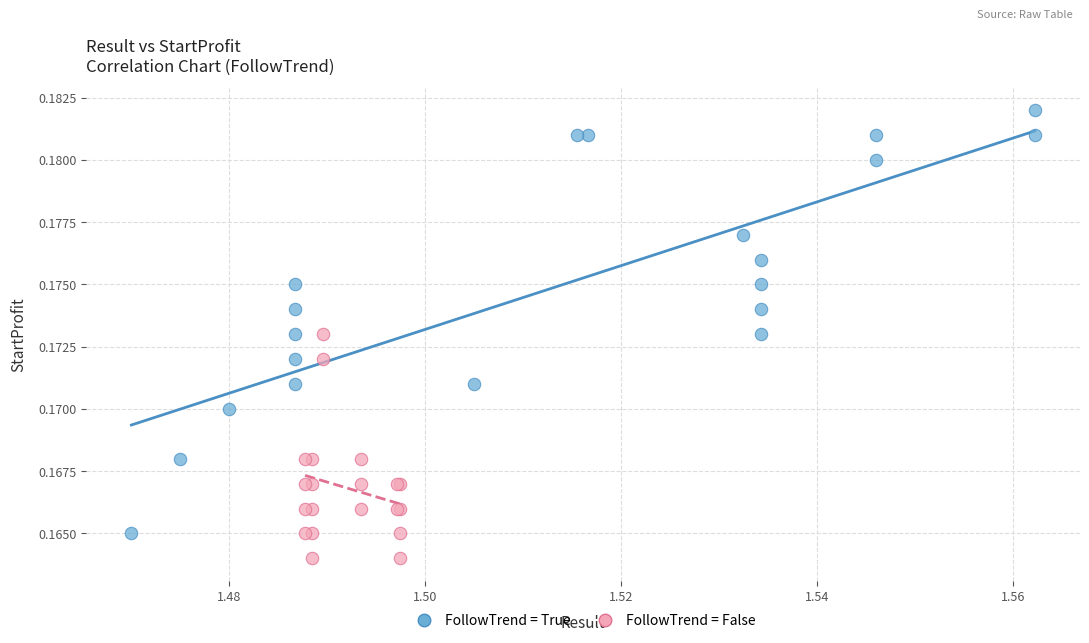

Which series has the largest Y range (max minus min)?

FollowTrend = True